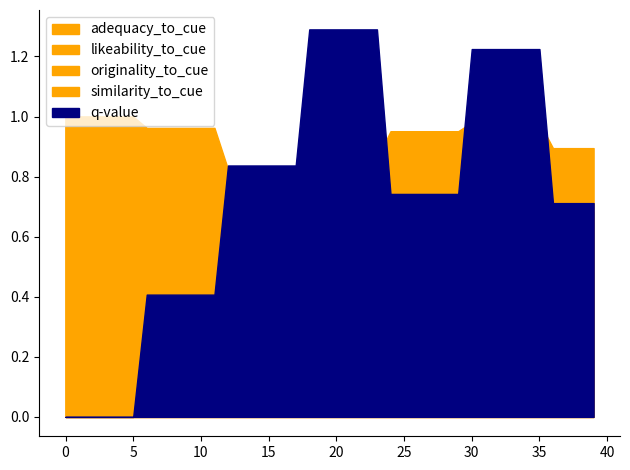

What are all the series names shown in the legend?

q-value, similarity_to_cue, adequacy_to_cue, originality_to_cue, likeability_to_cue